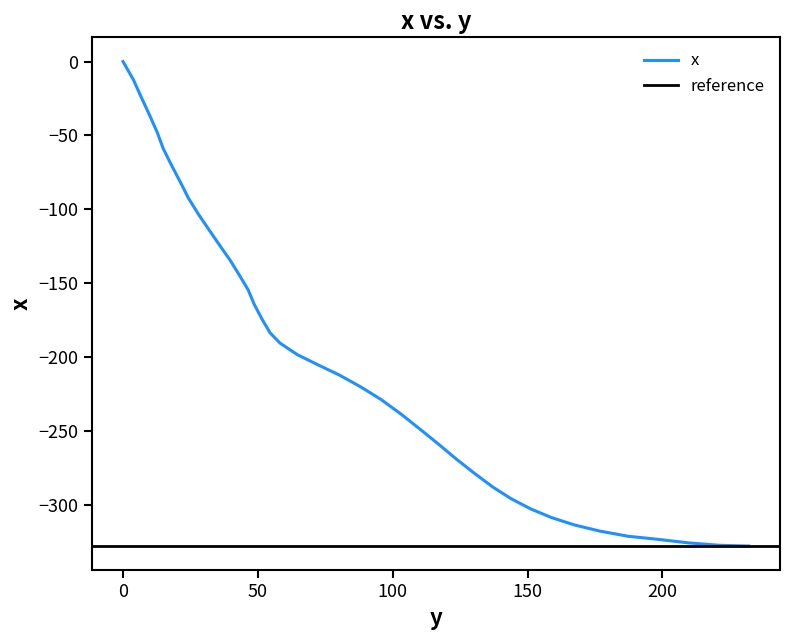

How many lines are shown in the chart?

1